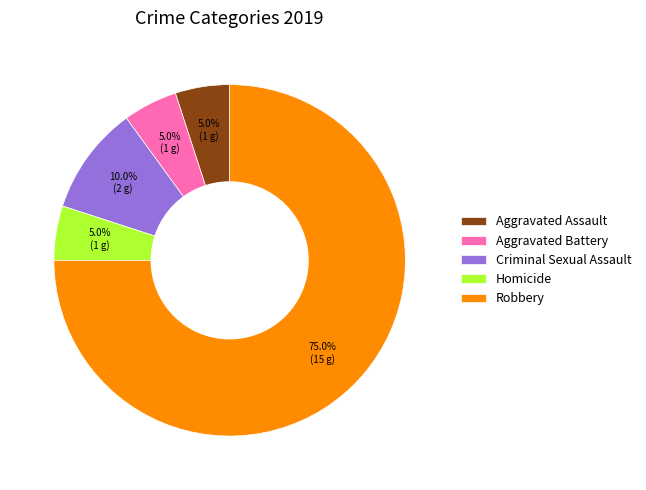

To the nearest percent, what portion does Criminal Sexual Assault represent?

10%